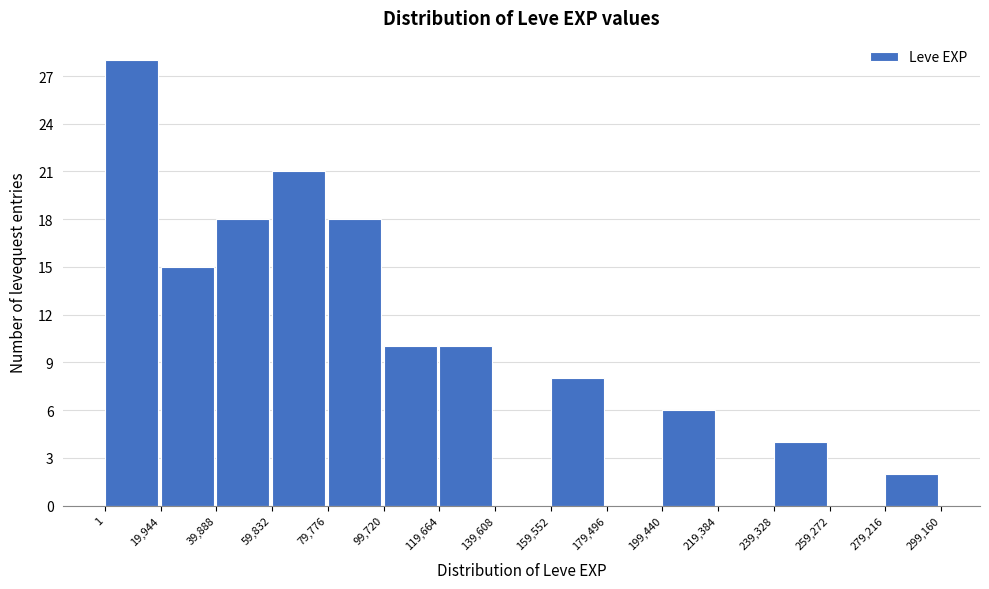

Which range on the x-axis has the tallest bar?

1 to 19,944